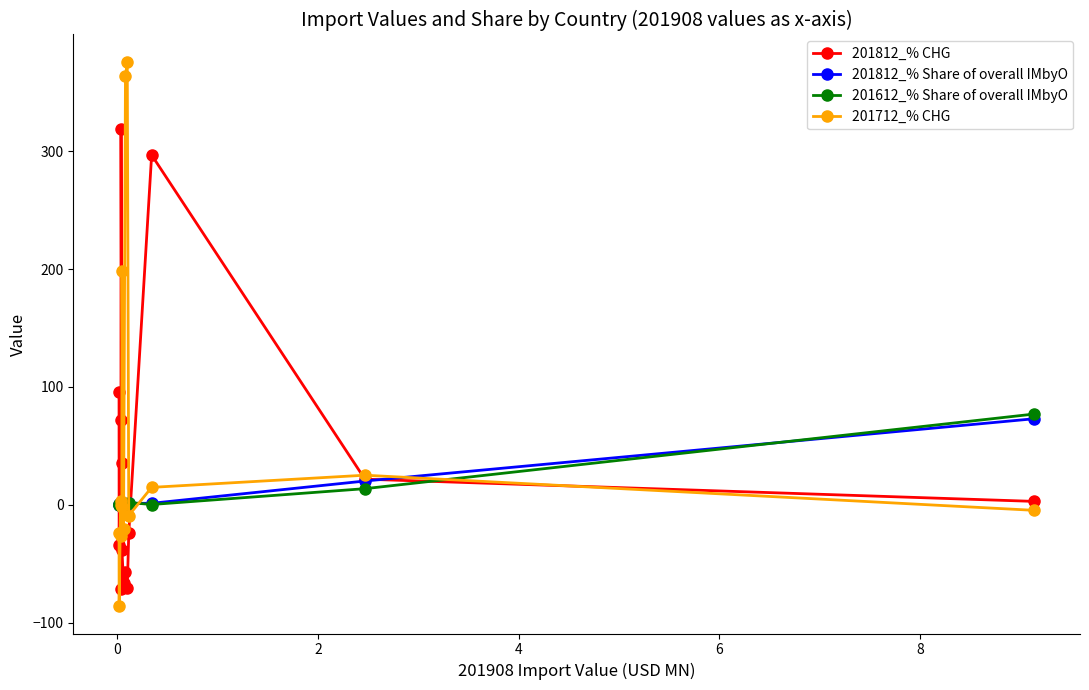

What is the maximum value shown in the chart?

375.9